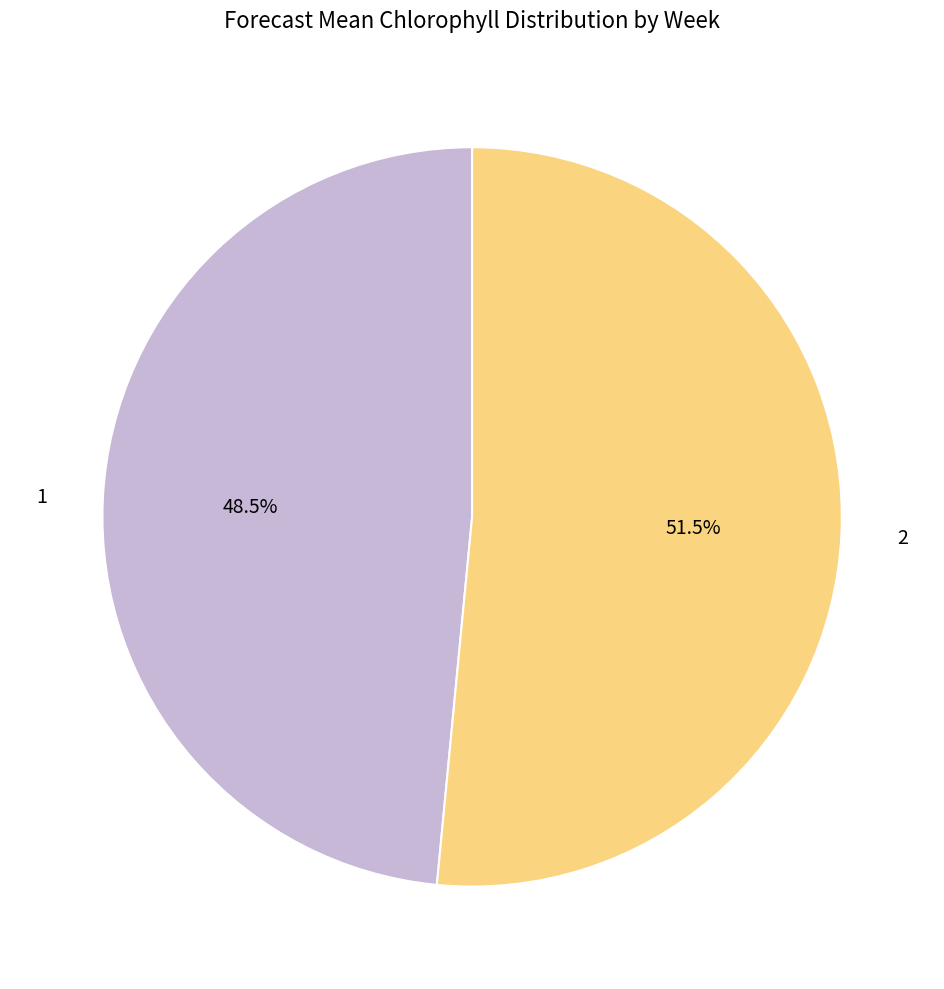

Count the number of slices in the pie.

2